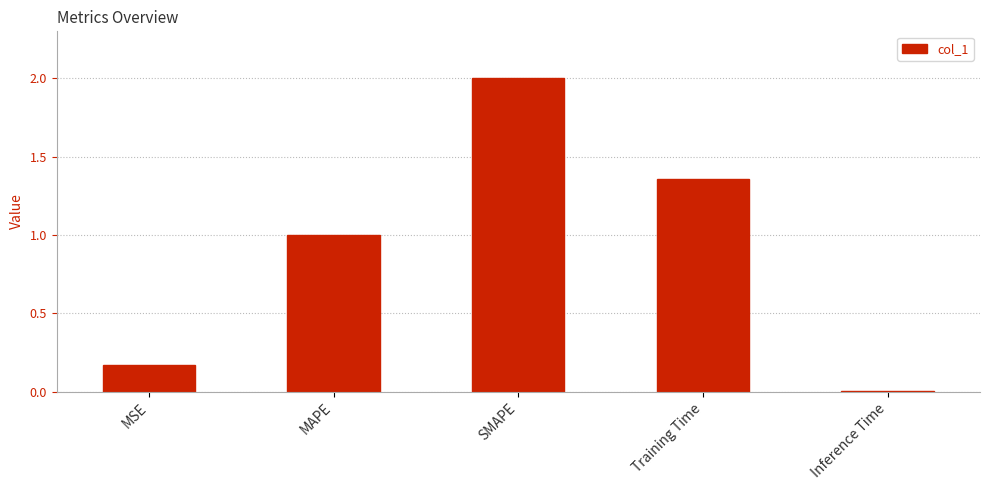

Rank the categories by value from highest to lowest.

SMAPE, Training Time, MAPE, MSE, Inference Time